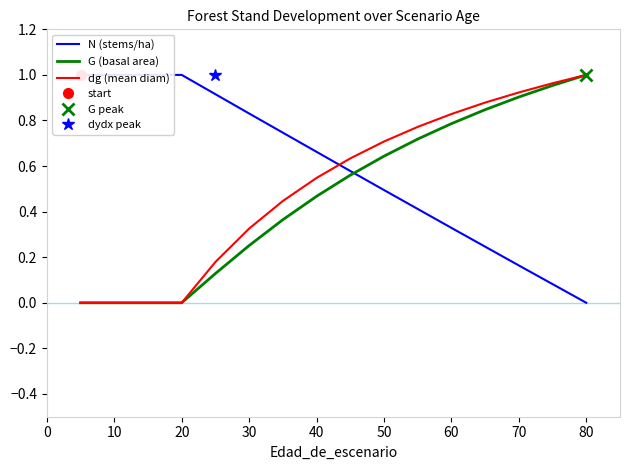

Reading left to right, transcribe all the data shown in this chart.

N (stems/ha): 1.0	1.0	1.0	1.0	0.9	0.8	0.7	0.7	0.6	0.5	0.4	0.3	0.2	0.2	0.1	0.0
G (basal area): 0.0	0.0	0.0	0.0	0.1	0.3	0.4	0.5	0.6	0.6	0.7	0.8	0.8	0.9	1.0	1.0
dg (mean diam): 0.0	0.0	0.0	0.0	0.2	0.3	0.4	0.5	0.6	0.7	0.8	0.8	0.9	0.9	1.0	1.0